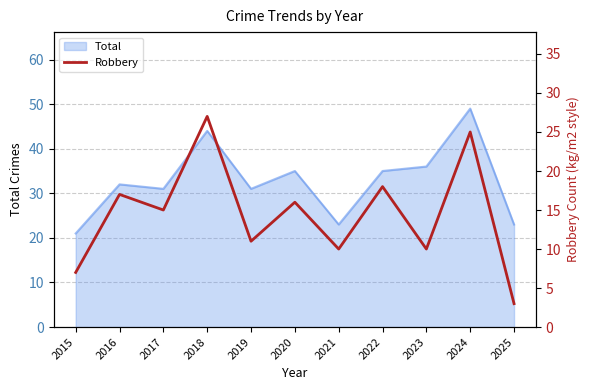

How many data points does each series have?

11